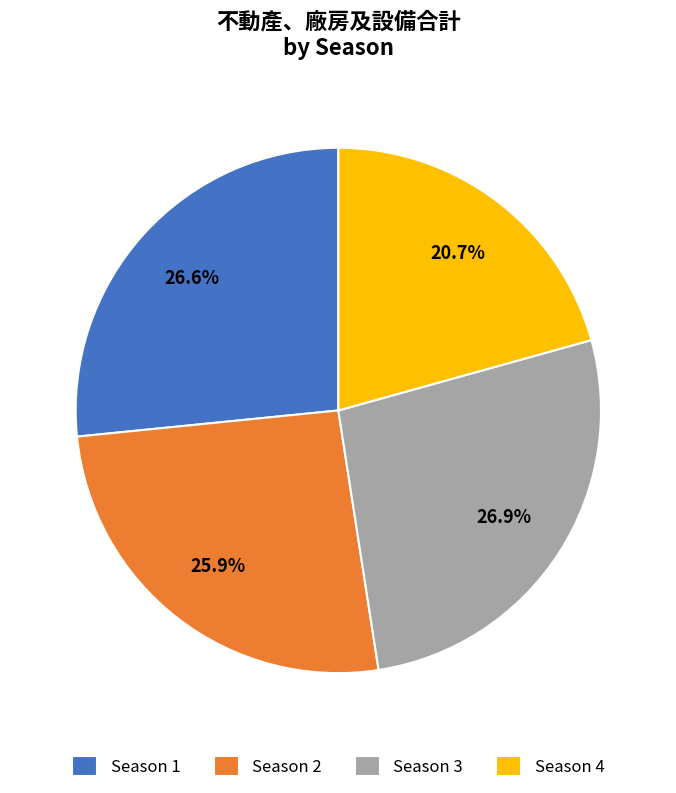

Is the sum of Season 3 and Season 2 greater than half?

Yes